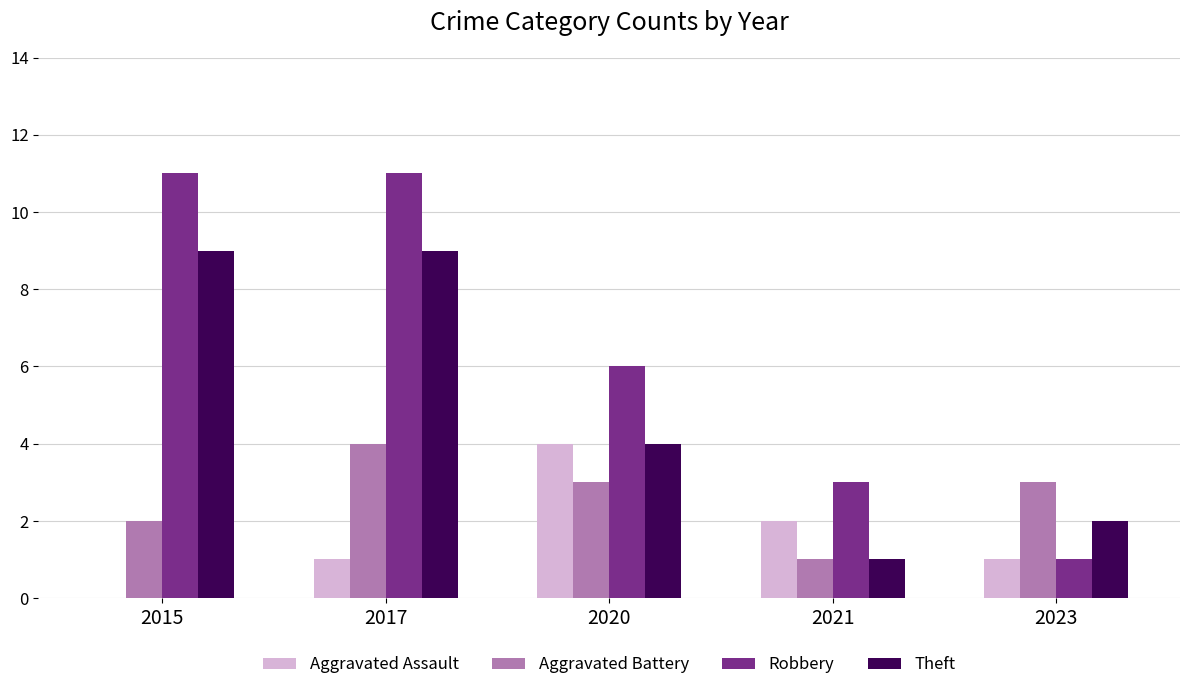

What is the highest value of the Robbery series?

11